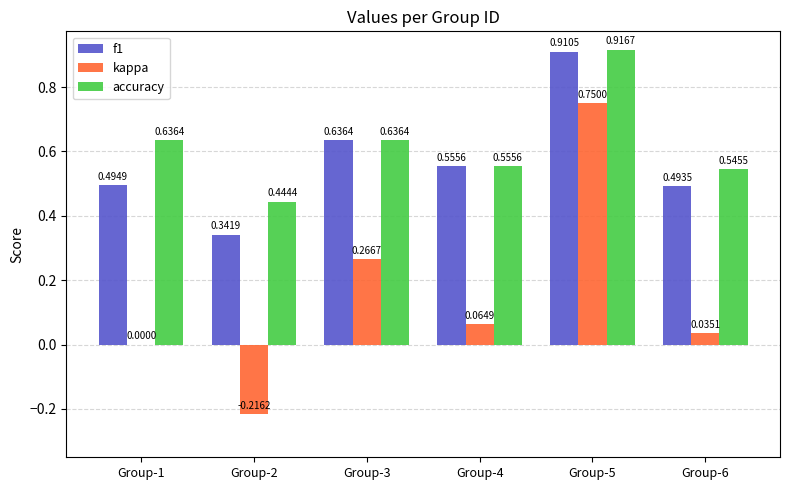

What is the sum of the accuracy values at Group-6 and Group-4?

1.1